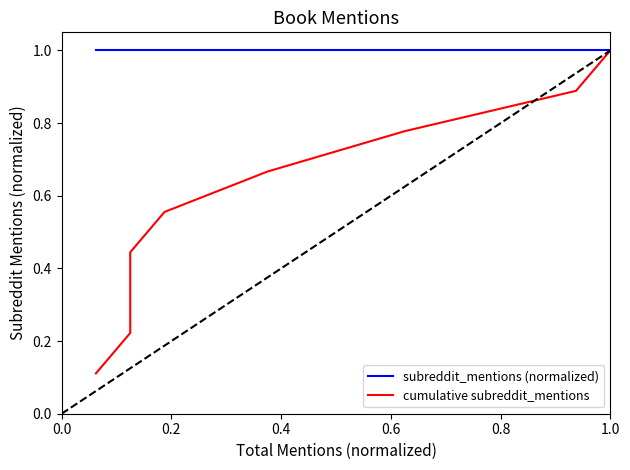

True or false: cumulative subreddit_mentions and subreddit_mentions (normalized) intersect in this chart.

False